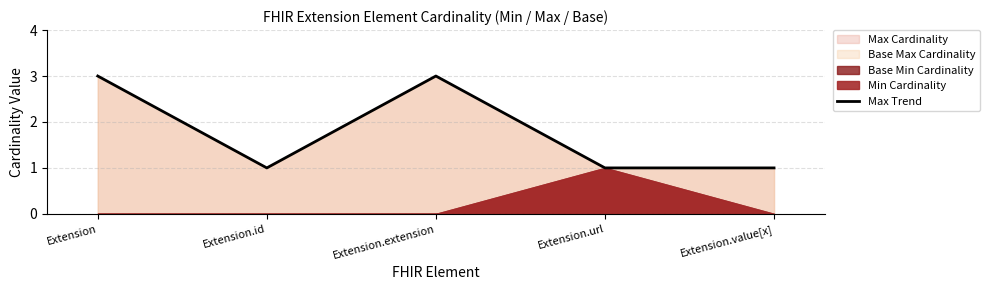

What is the average value?

2